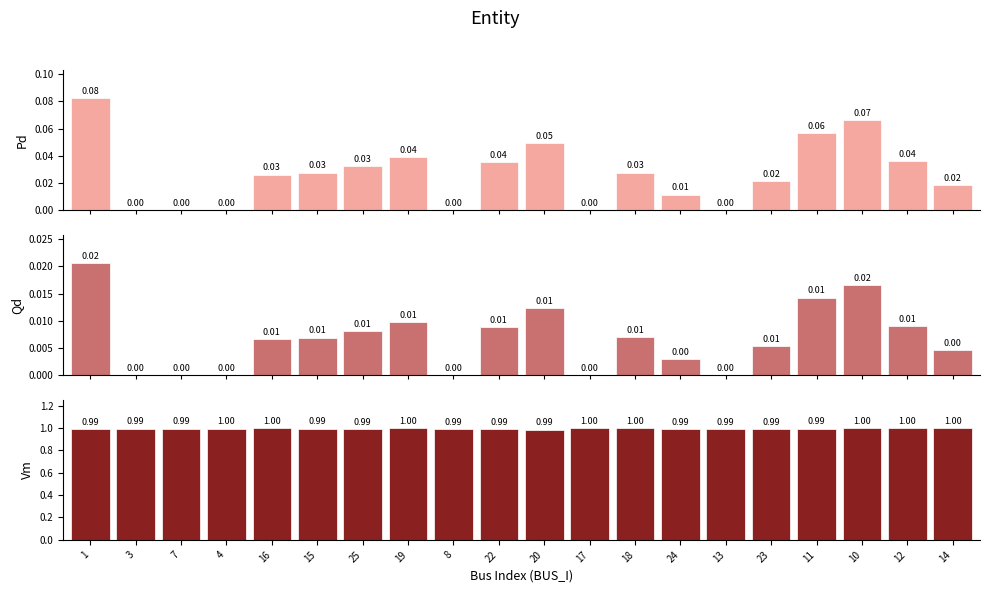

Which has a higher value, 1 or 15?

1